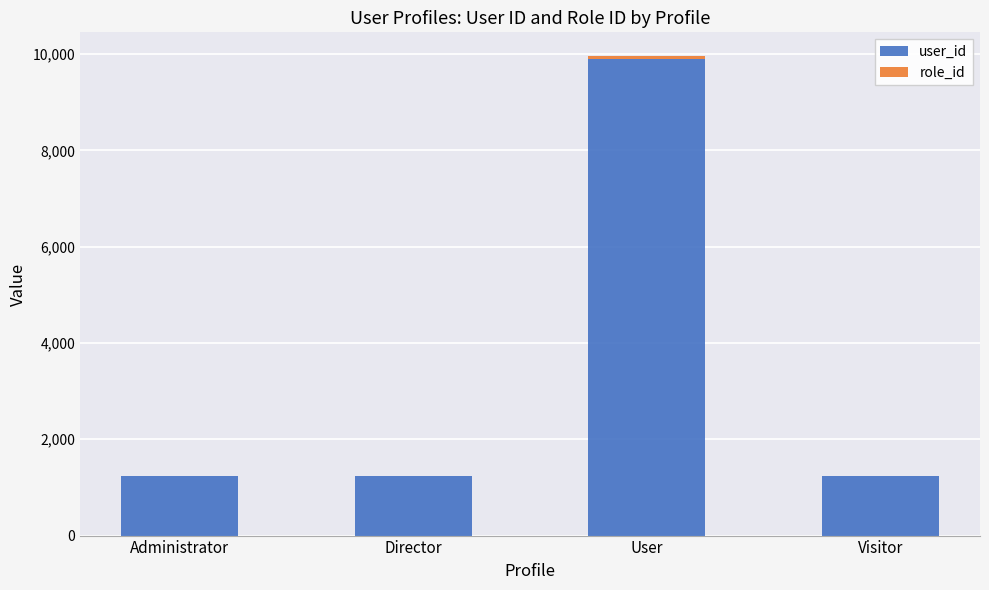

What is the average value of the user_id series?

3401